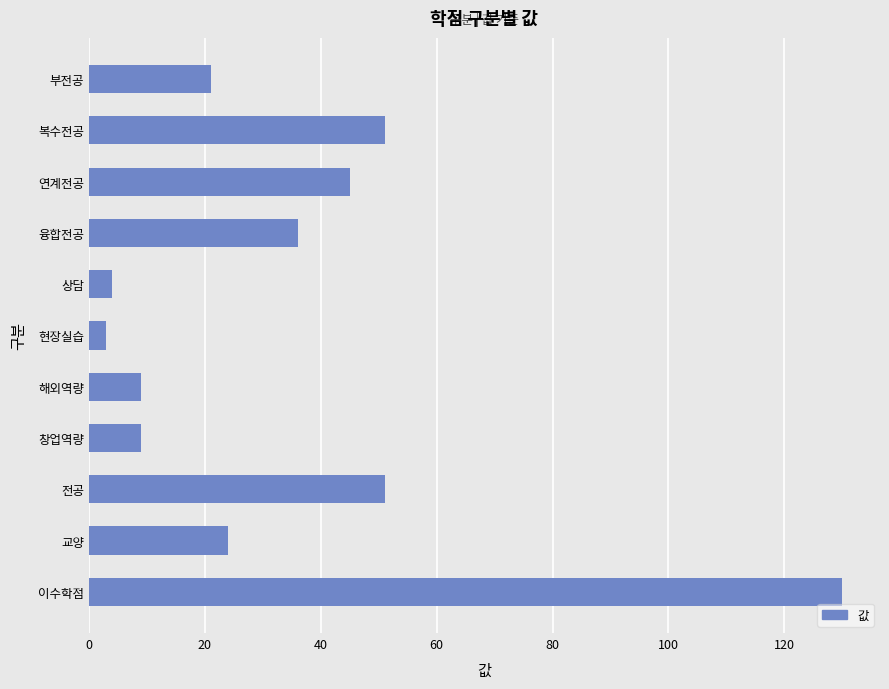

What value does the data have at 이수학점?

130